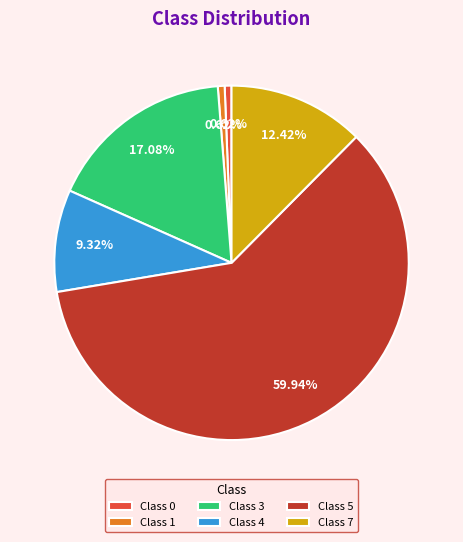

Does Class 5 represent more than half of the total?

Yes